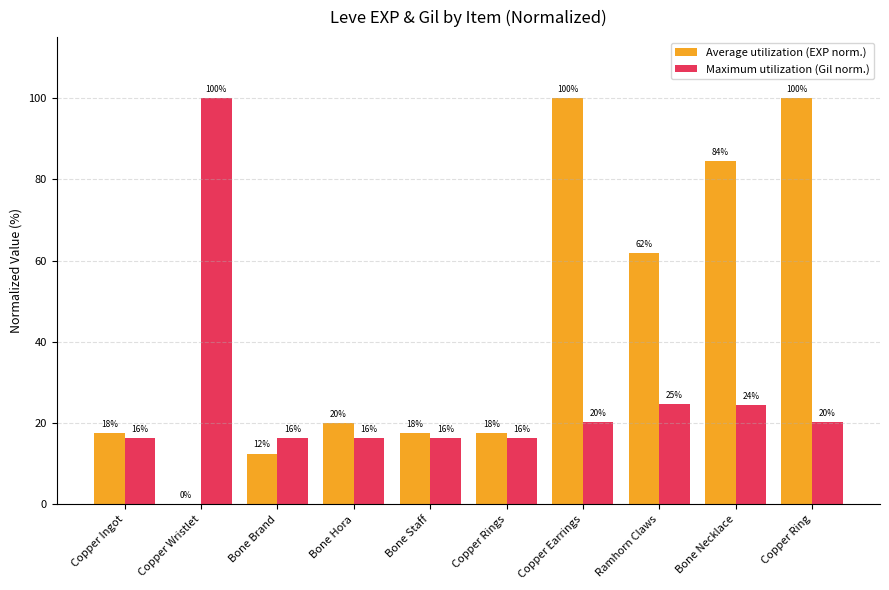

Is the value of Maximum utilization (Gil norm.) at Copper Earrings greater than the value of Average utilization (EXP norm.) at Copper Wristlet?

Yes